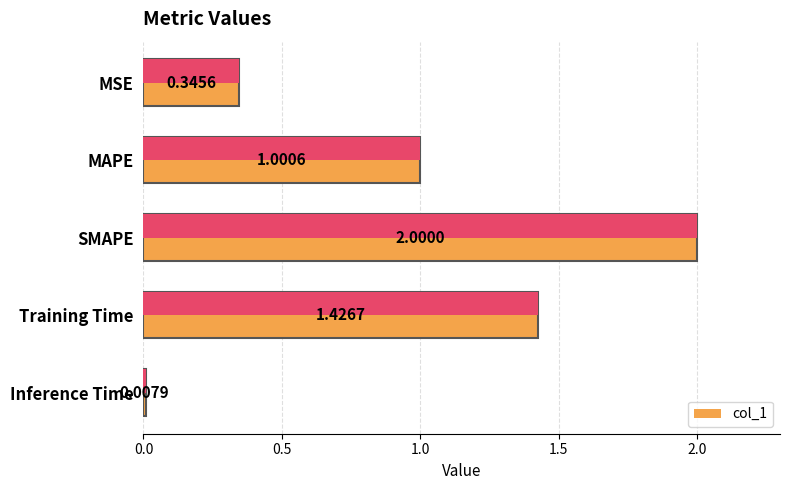

Reading left to right, list all the values displayed in this chart.

0.3	1.0	2.0	1.4	0.0